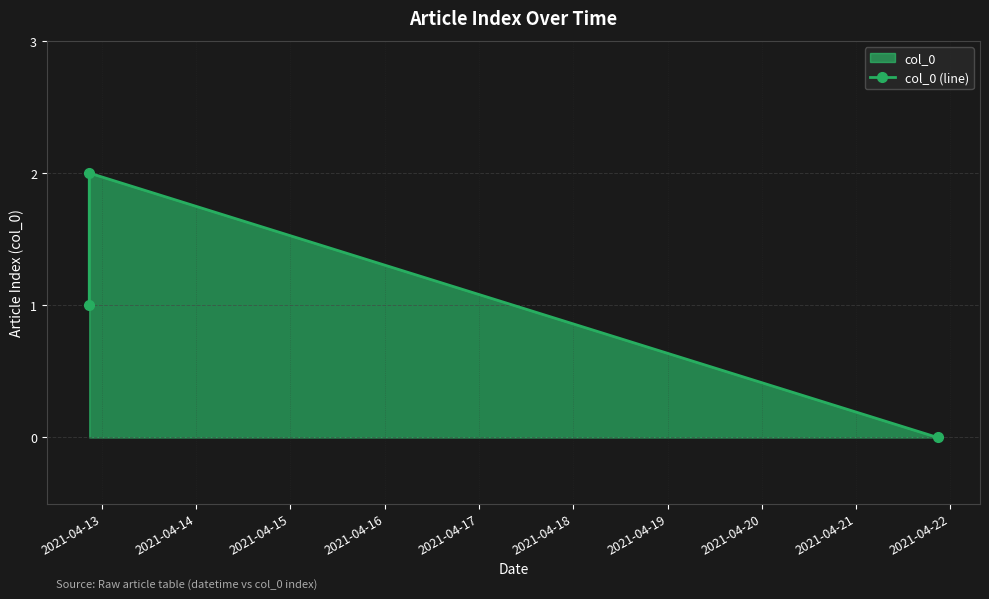

How many lines are shown in the chart?

1